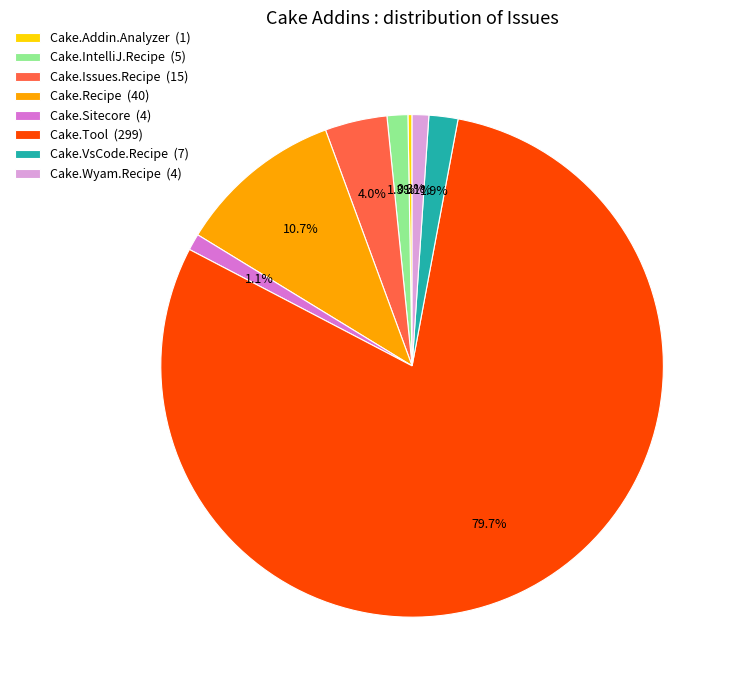

Between Cake.IntelliJ.Recipe (5) and Cake.Issues.Recipe (15), which is larger?

Cake.Issues.Recipe (15)